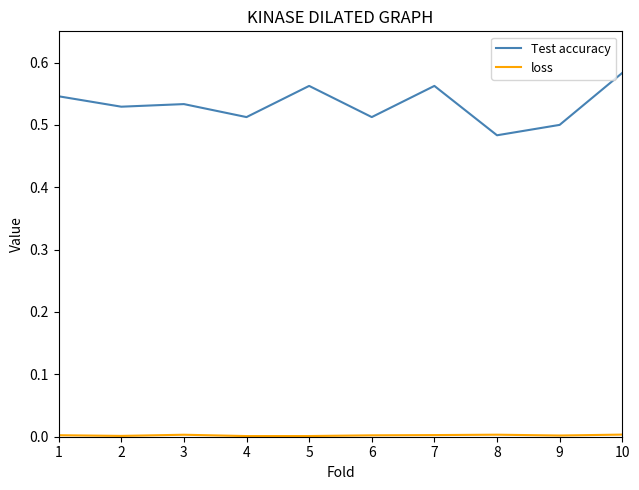

Which series has the widest spread of values?

Test accuracy